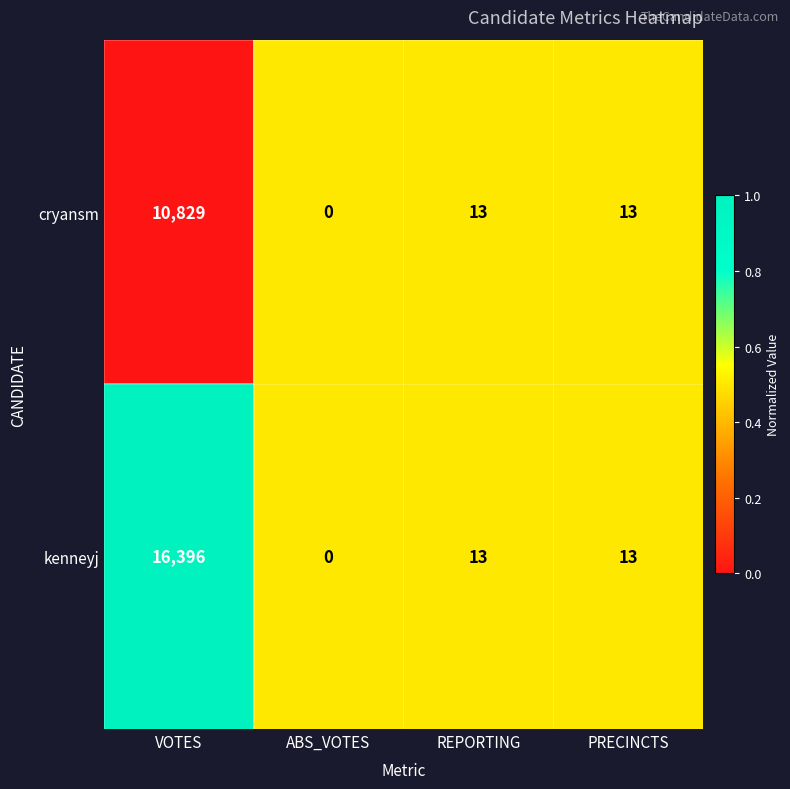

Which series has the widest spread of values?

kenneyj